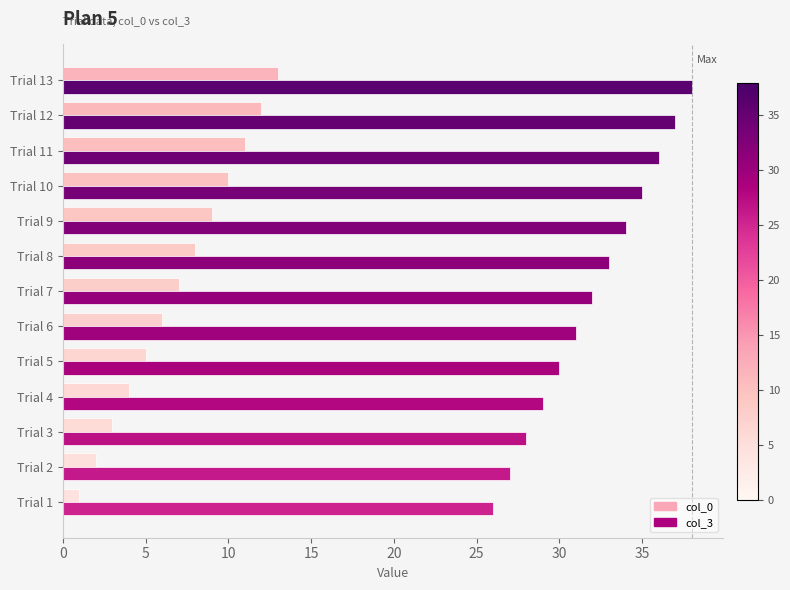

What is the difference between the maximum and second lowest values in the col_0 series?

11